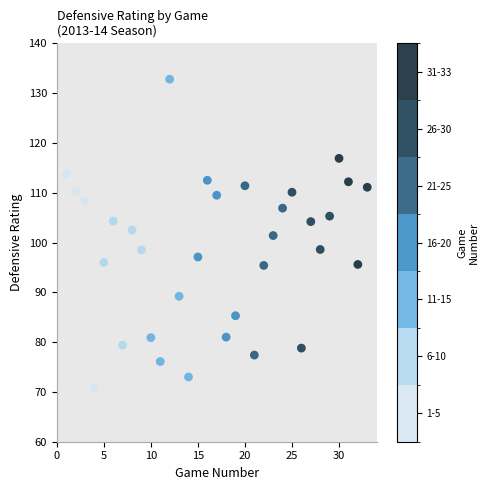

What is the range of Y values (max minus min)?

62.0